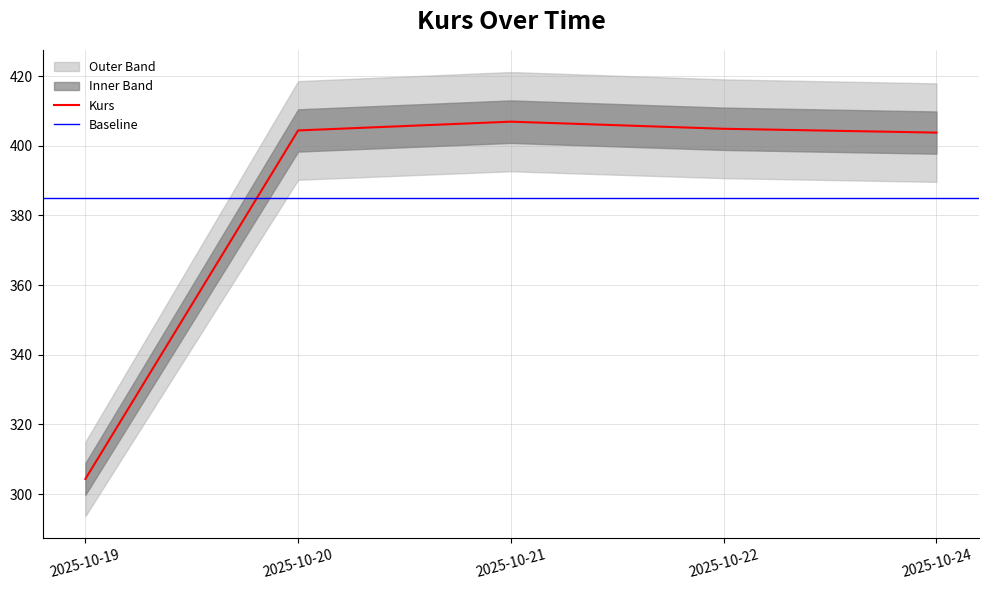

What is the sum of all values?

1924.3